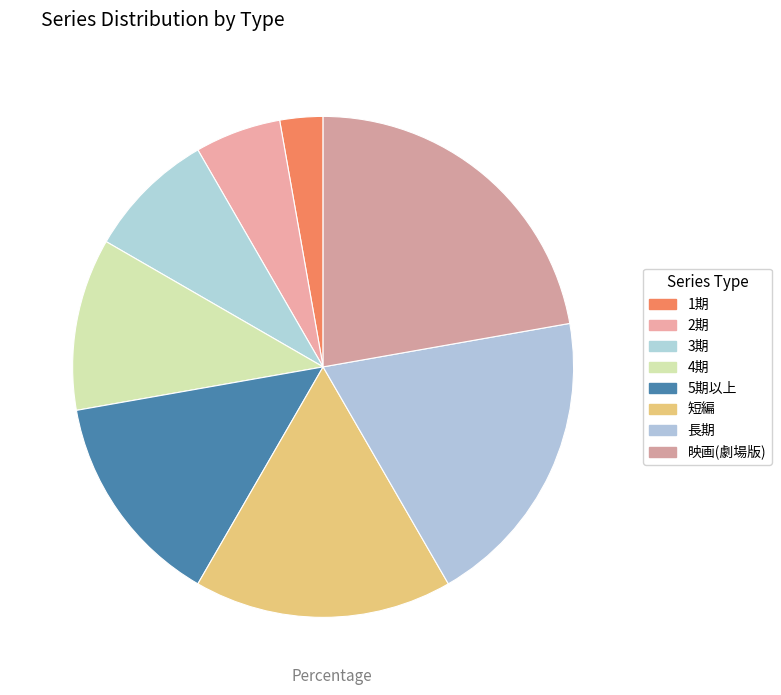

Does 3期 account for over 50% of the chart?

No